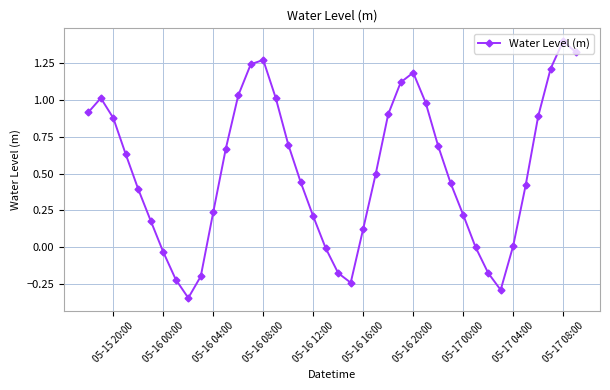

What is the average value?

0.5